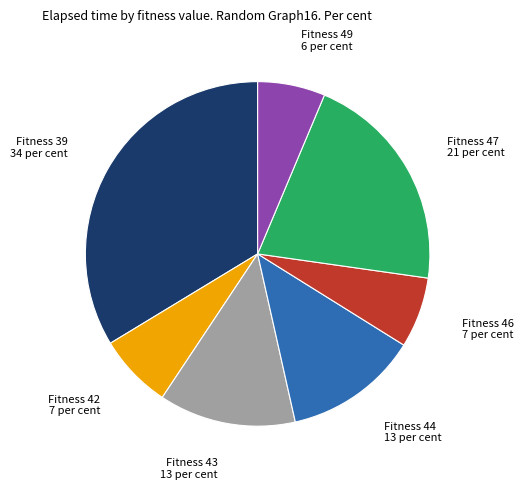

How many slices are in this pie chart?

7